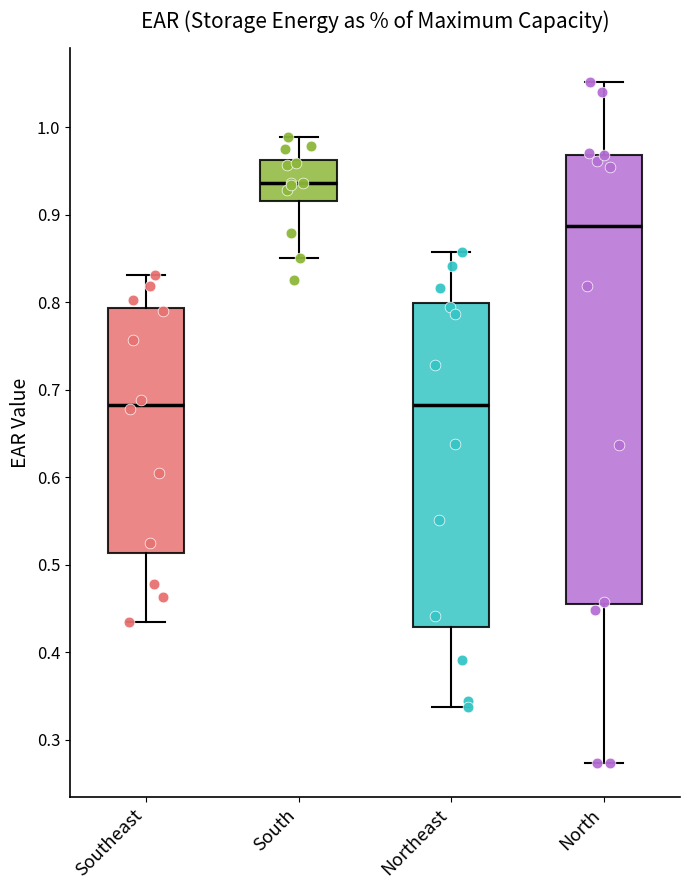

Reading left to right, transcribe this box plot: for each box, give where its median line is, the range the box spans, and where its two whiskers end, as read against the y-axis. The values are not printed on the chart, so give them approximately, as read against the axis.

Southeast: median 0.68, box 0.51 to 0.79, whiskers 0.44 to 0.83
South: median 0.94, box 0.92 to 0.96, whiskers 0.85 to 0.99
Northeast: median 0.68, box 0.43 to 0.80, whiskers 0.34 to 0.86
North: median 0.89, box 0.46 to 0.97, whiskers 0.27 to 1.05